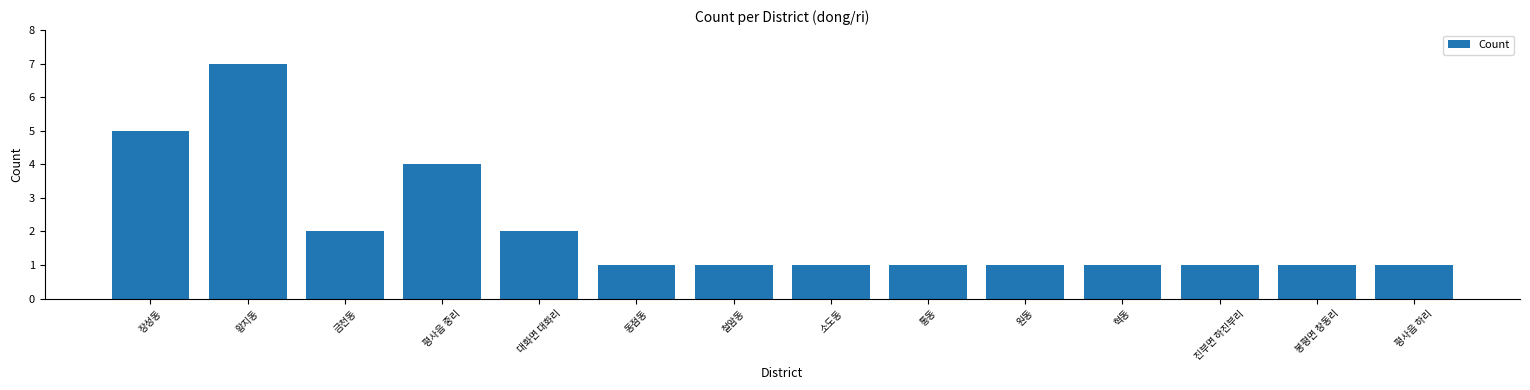

Reading right to left, what are all the values shown in this chart?

1	1	1	1	1	1	1	1	1	2	4	2	7	5